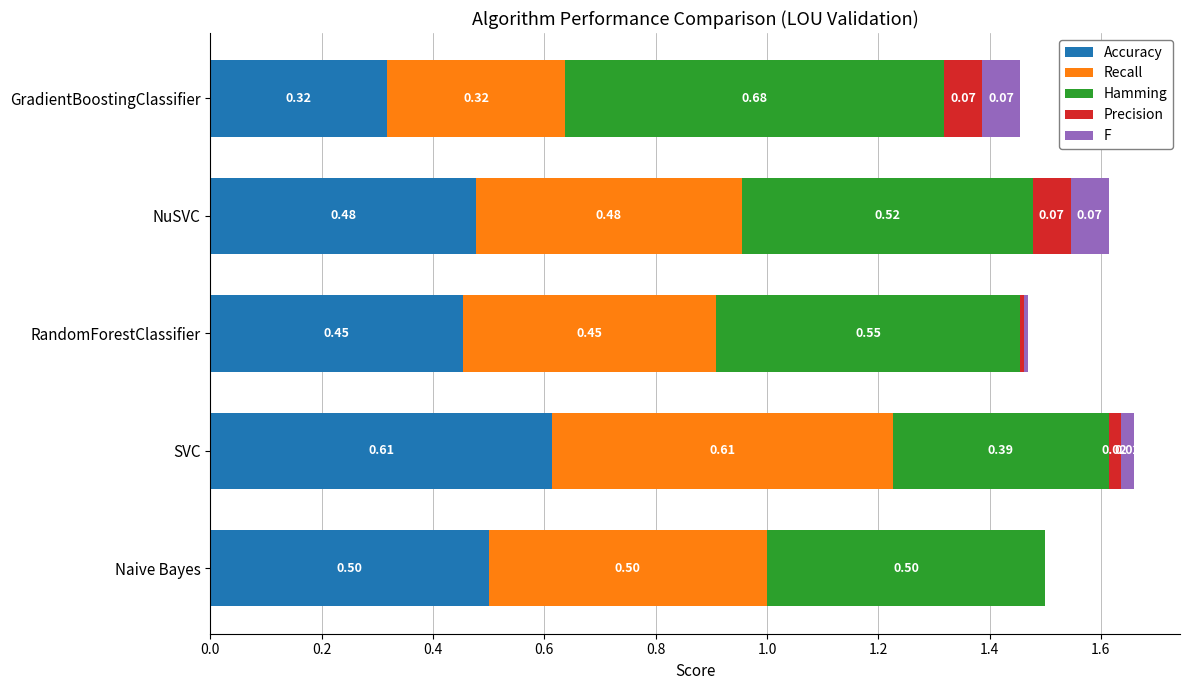

Which category has the highest value in the Accuracy series?

SVC